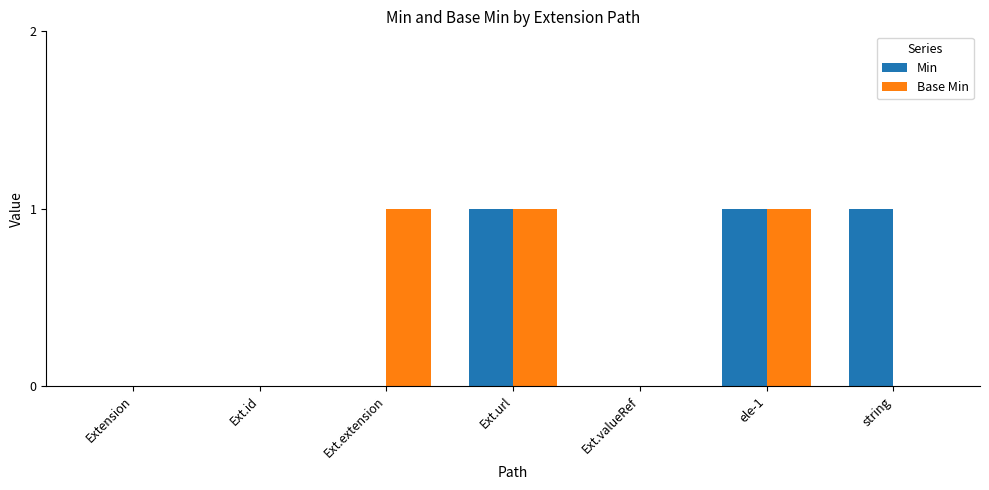

Reading left to right, transcribe all the data shown in this chart.

Min: 0	0	0	1	0	1	1
Base Min: 0	0	1	1	0	1	0